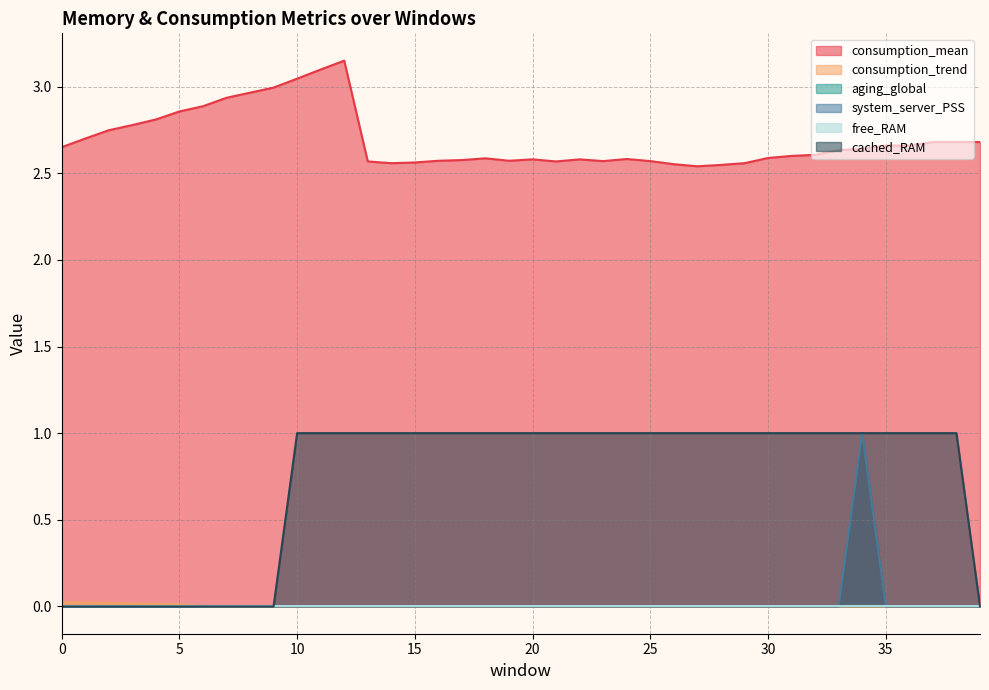

At which category does system_server_PSS reach its first local peak?

34